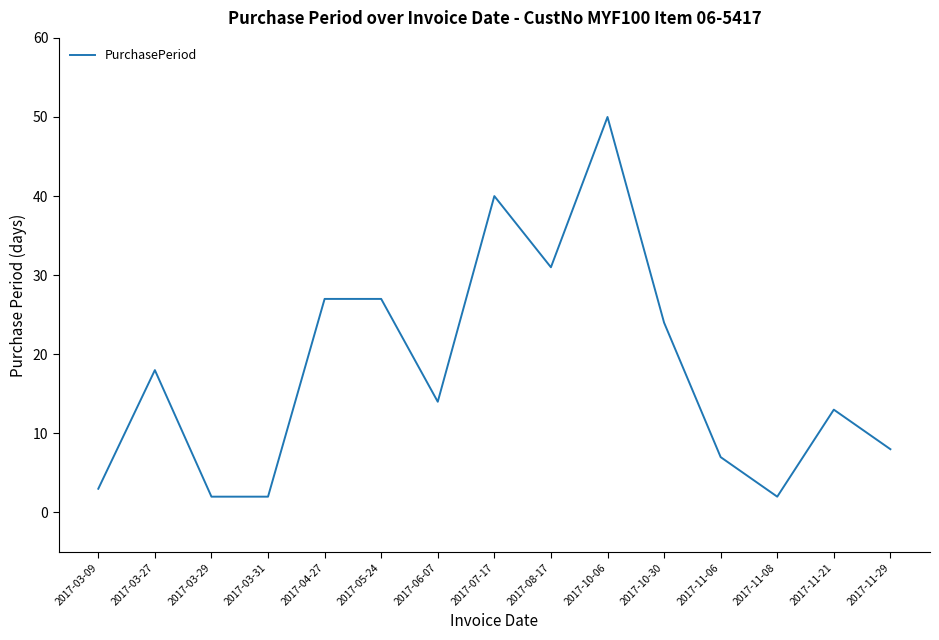

Reading right to left, extract all data points from this chart.

2017-11-29=8	2017-11-21=13	2017-11-08=2	2017-11-06=7	2017-10-30=24	2017-10-06=50	2017-08-17=31	2017-07-17=40	2017-06-07=14	2017-05-24=27	2017-04-27=27	2017-03-31=2	2017-03-29=2	2017-03-27=18	2017-03-09=3